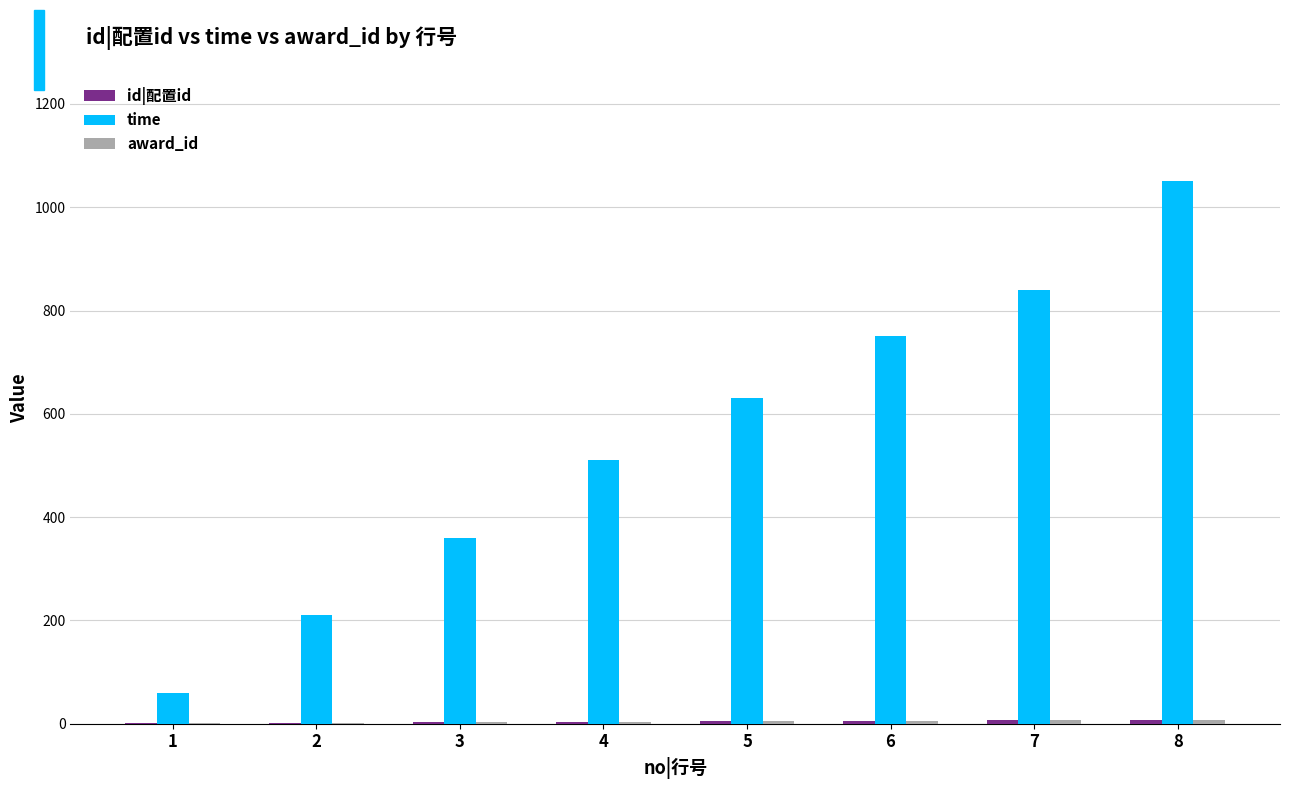

How many groups of bars are there?

8